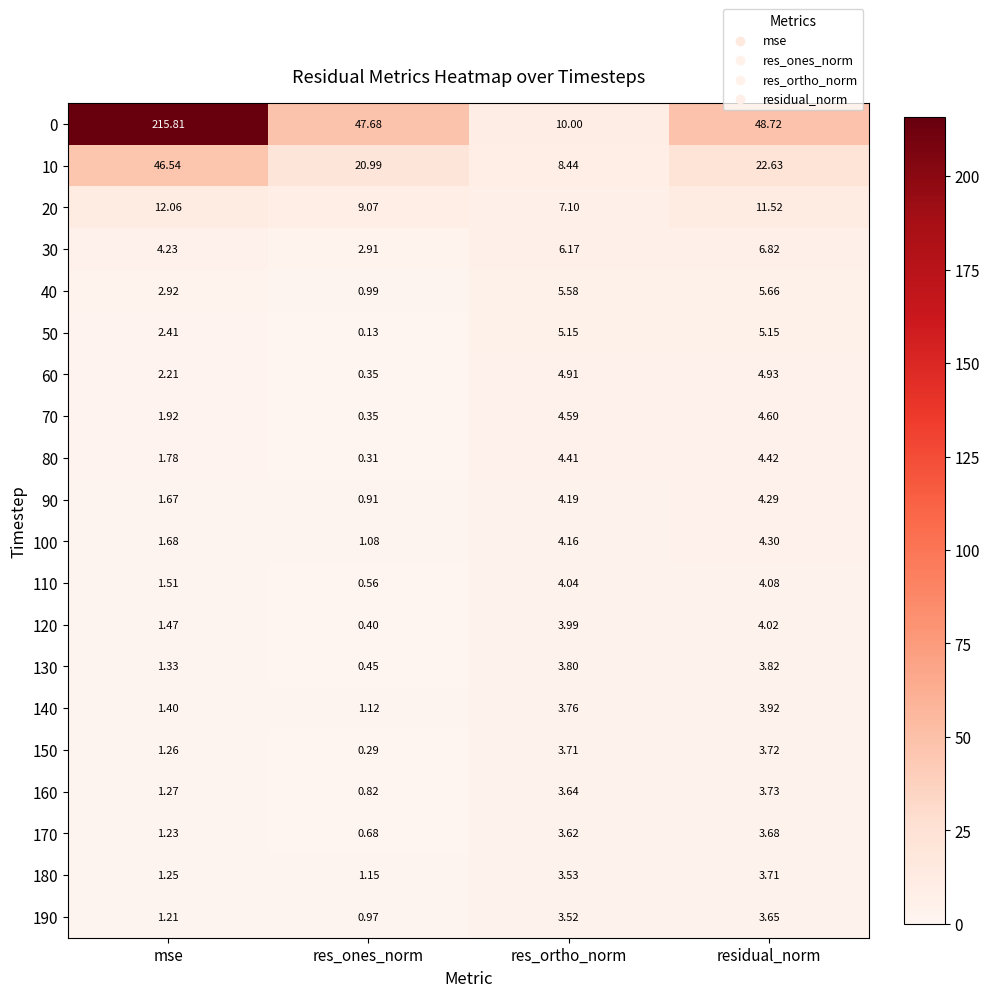

Which label corresponds to the smallest value in the chart?

res_ones_norm